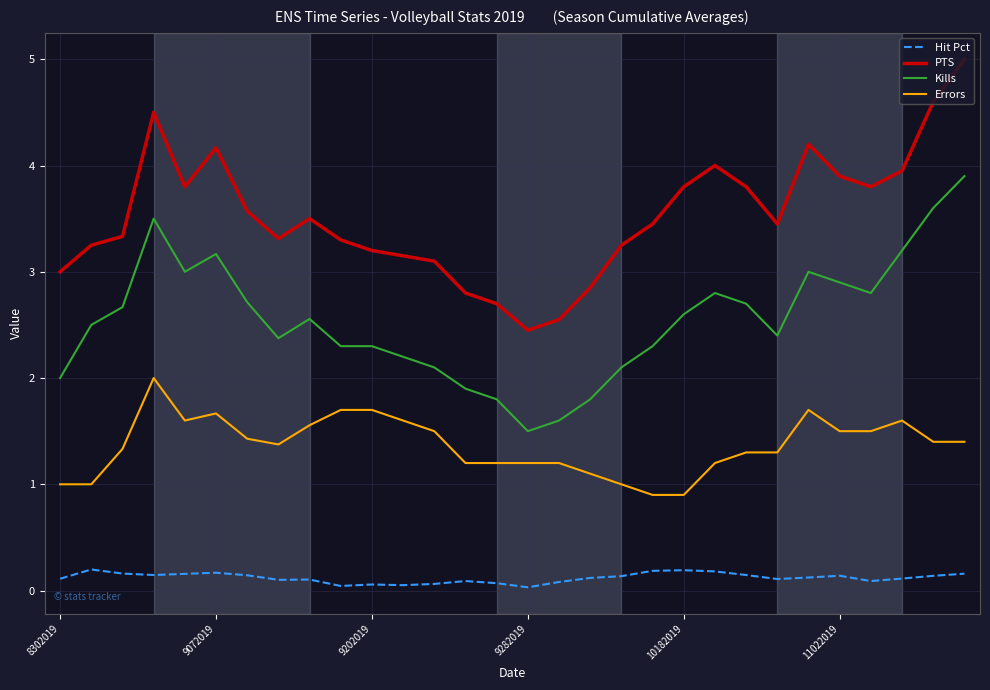

What is the maximum value for PTS?

5.0